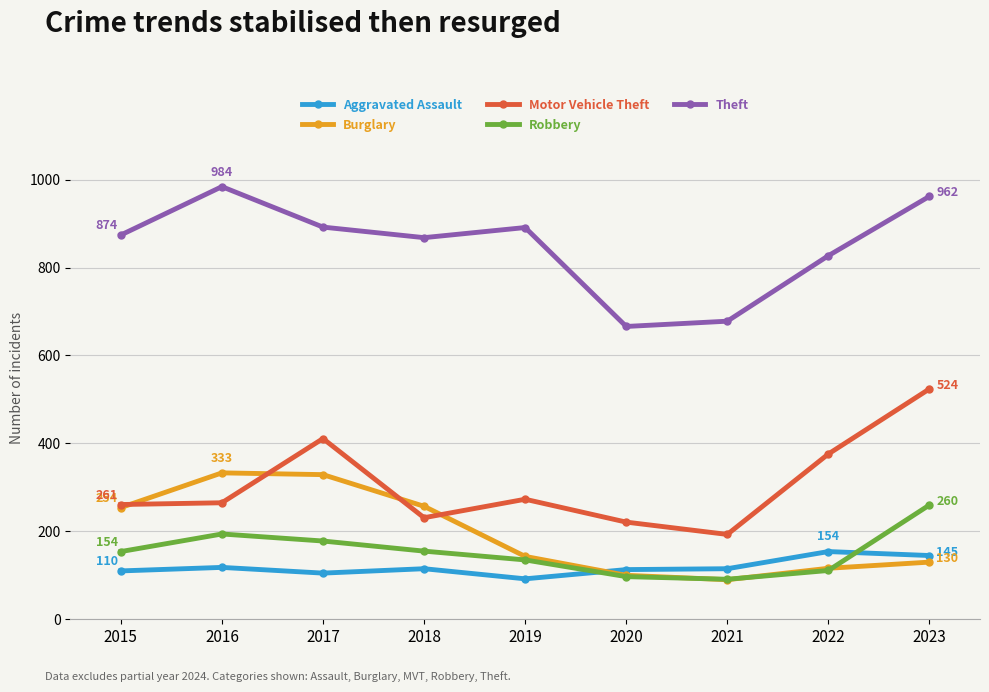

The value of Aggravated Assault at 2019 is 44. True or false?

False